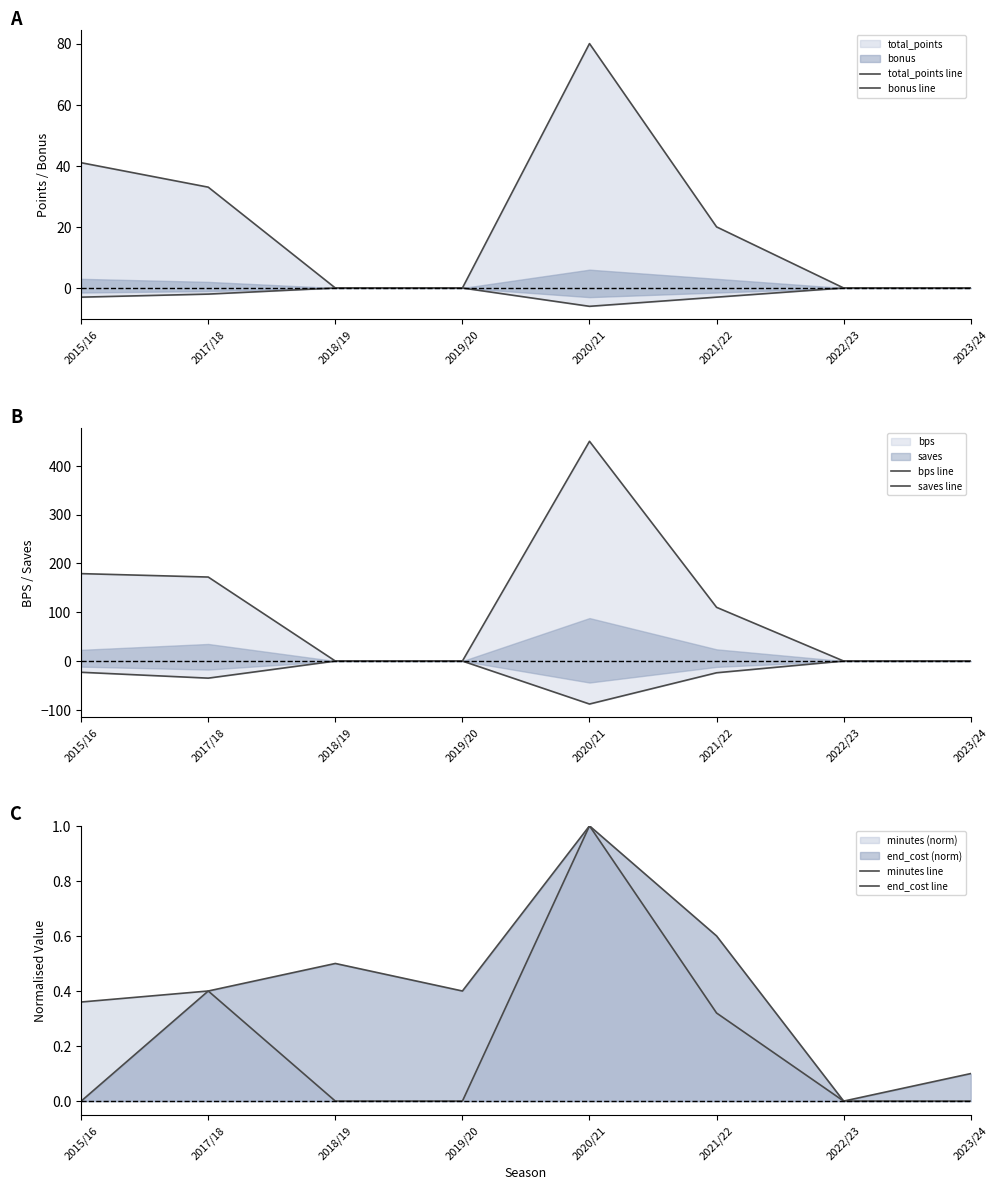

What are all the series names shown in the legend?

total_points line, bonus line, bps line, saves line, minutes line, end_cost line